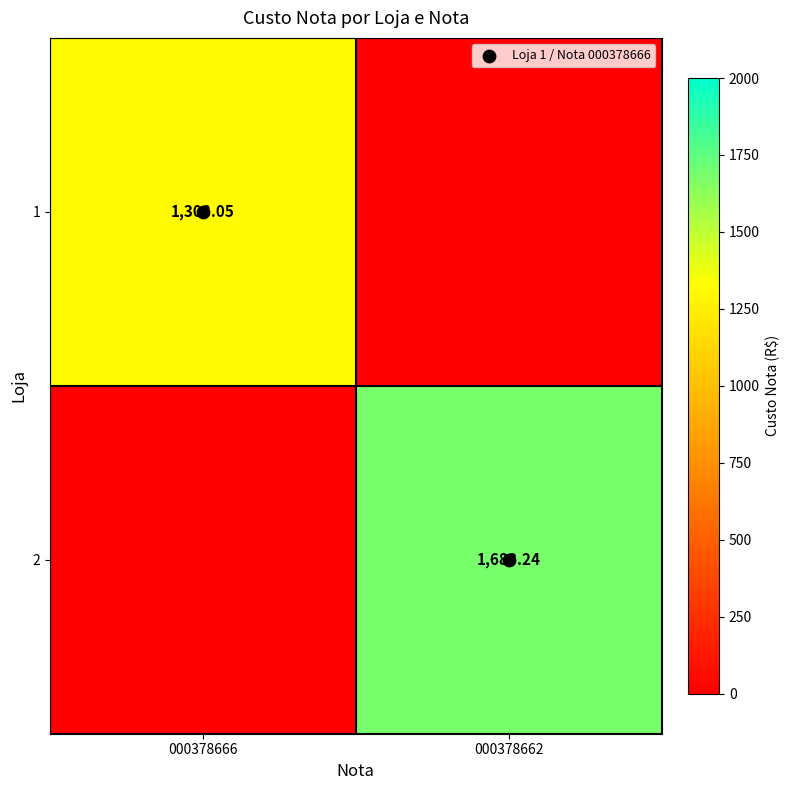

What is the average value of the 2 series?

841.6